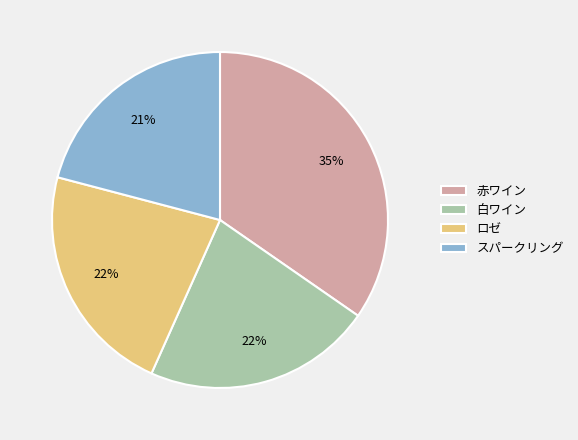

What is the ratio of the value at 赤ワイン to the value at 白ワイン?

1.6